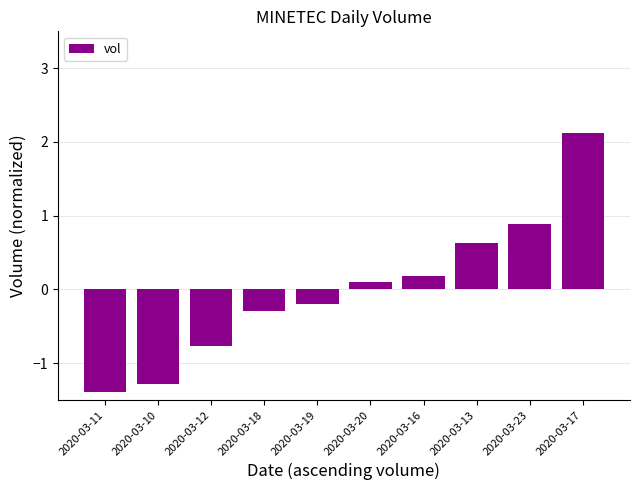

What is the value of the 9th bar from the left?

0.9